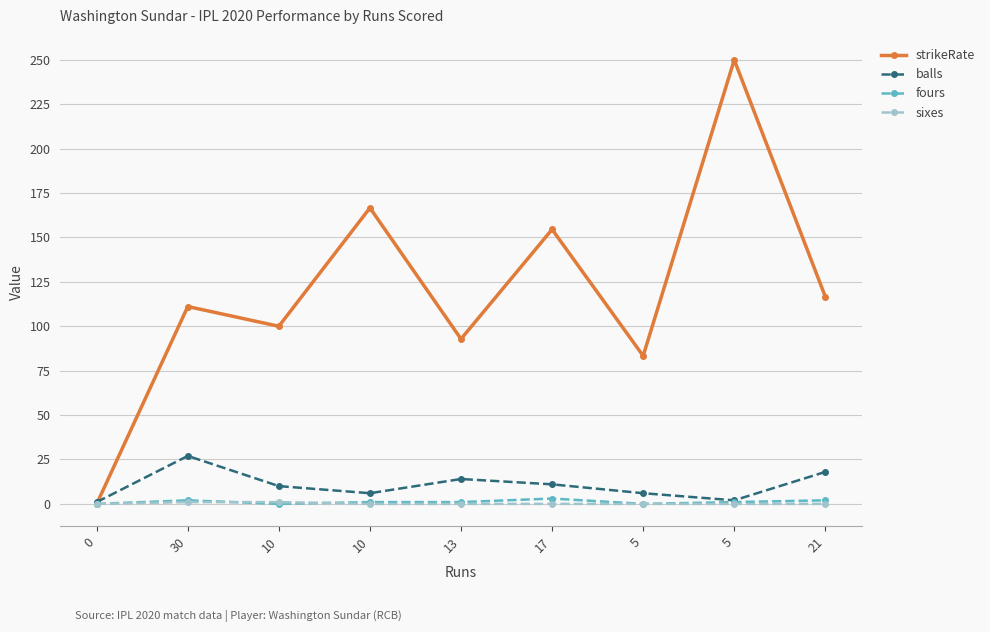

Is the value of fours at 10 greater than the value of balls at 10?

No